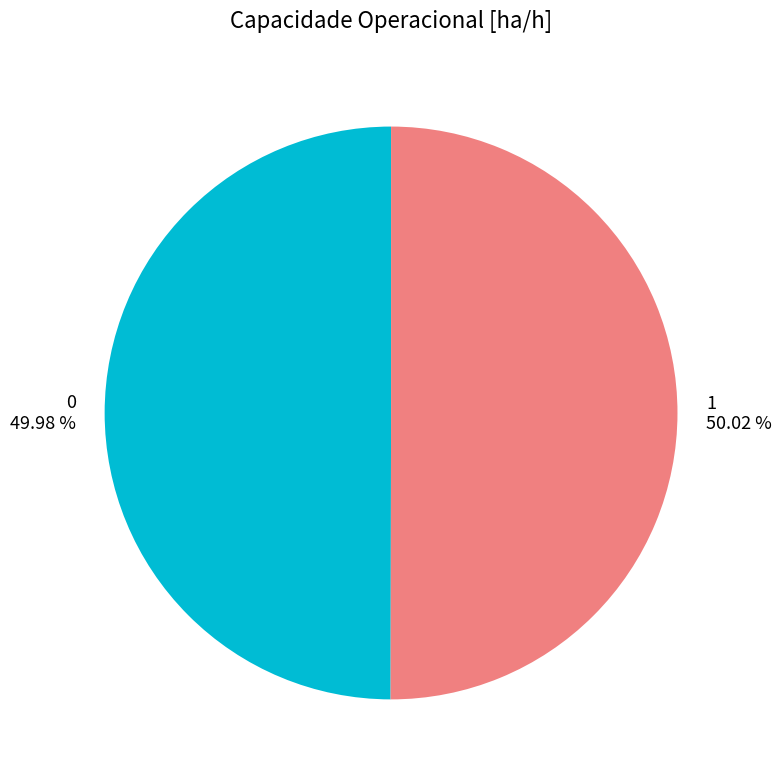

What portion of the pie excludes 1?

50.0%